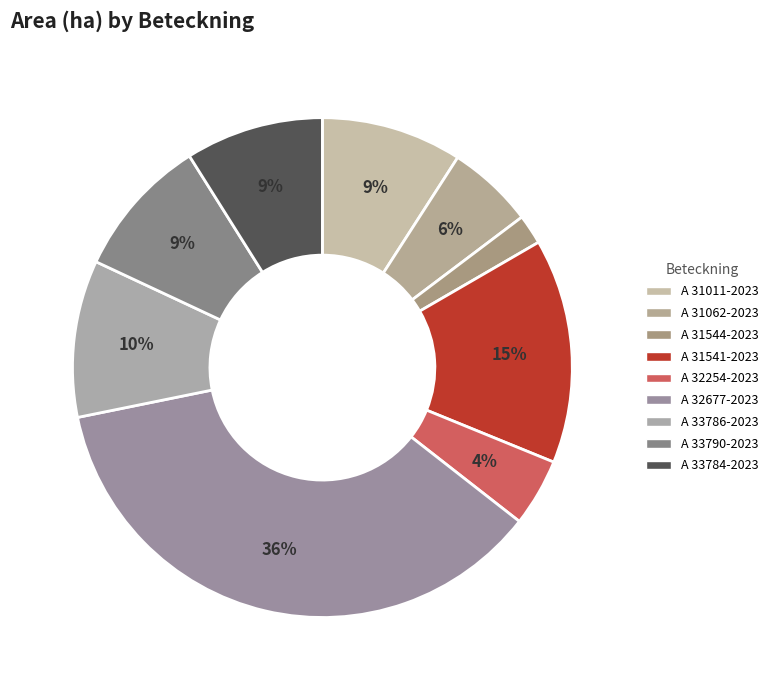

What percentage is the A 31541-2023 slice, to the nearest percent?

15%